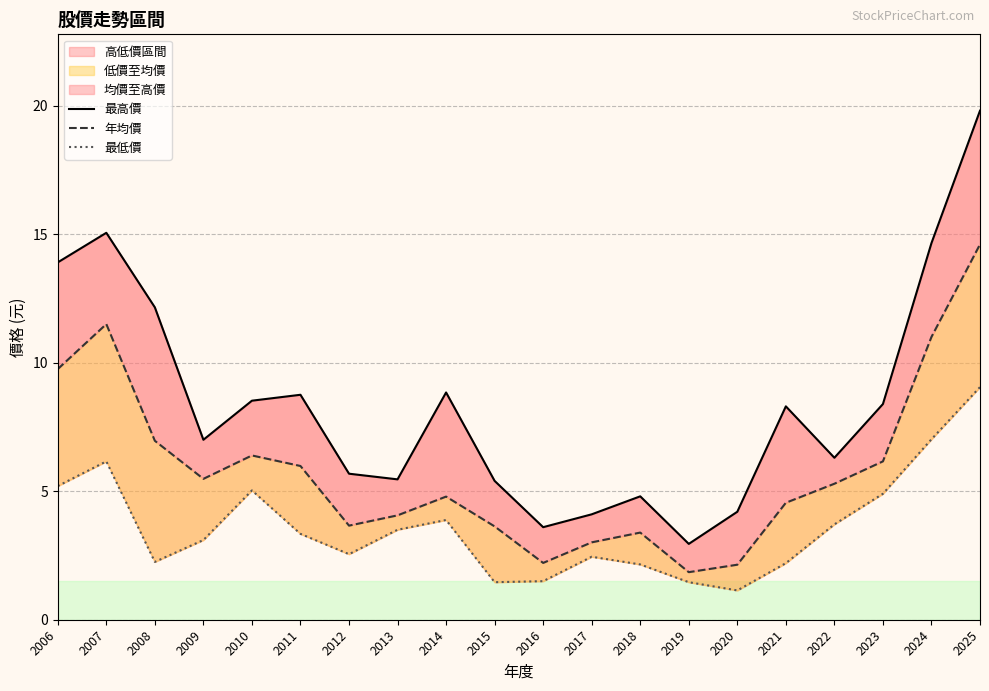

Reading left to right, extract all data points from this chart.

最高價: 2006=13.9	2007=15.1	2008=12.2	2009=7.0	2010=8.5	2011=8.8	2012=5.7	2013=5.5	2014=8.8	2015=5.4	2016=3.6	2017=4.1	2018=4.8	2019=3.0	2020=4.2	2021=8.3	2022=6.3	2023=8.4	2024=14.7	2025=19.8
年均價: 2006=9.8	2007=11.5	2008=7.0	2009=5.5	2010=6.4	2011=6.0	2012=3.7	2013=4.1	2014=4.8	2015=3.6	2016=2.2	2017=3.0	2018=3.4	2019=1.9	2020=2.1	2021=4.5	2022=5.3	2023=6.2	2024=11.0	2025=14.6
最低價: 2006=5.2	2007=6.2	2008=2.2	2009=3.1	2010=5.0	2011=3.3	2012=2.5	2013=3.5	2014=3.9	2015=1.5	2016=1.5	2017=2.5	2018=2.1	2019=1.5	2020=1.1	2021=2.2	2022=3.7	2023=4.9	2024=7.0	2025=9.1